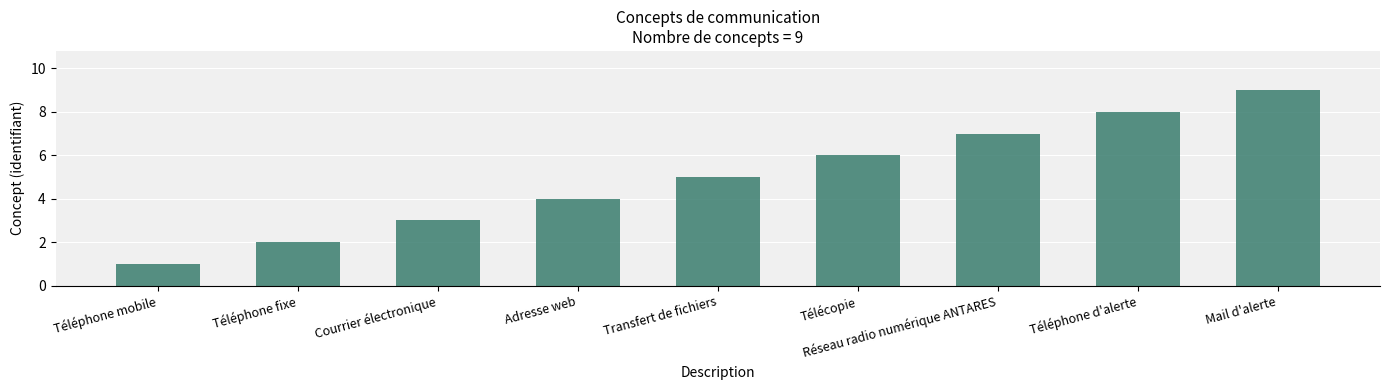

Reading left to right, list all the values displayed in this chart.

Téléphone mobile=1	Téléphone fixe=2	Courrier électronique=3	Adresse web=4	Transfert de fichiers=5	Télécopie=6	Réseau radio numérique ANTARES=7	Téléphone d'alerte=8	Mail d'alerte=9